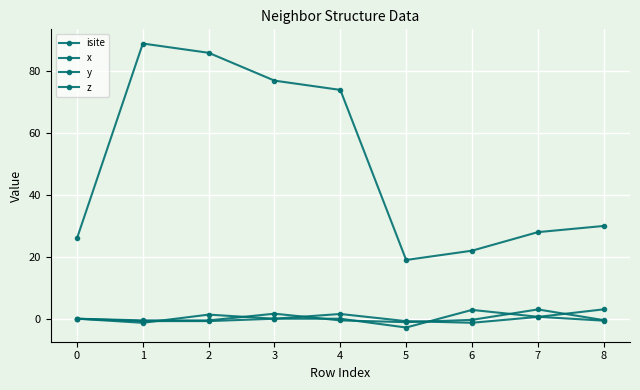

How many series are shown in this chart?

4